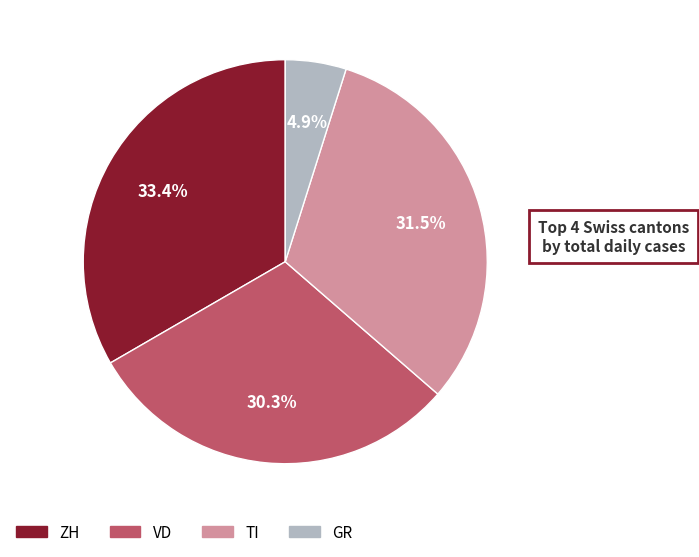

Is there a majority slice in this chart?

No